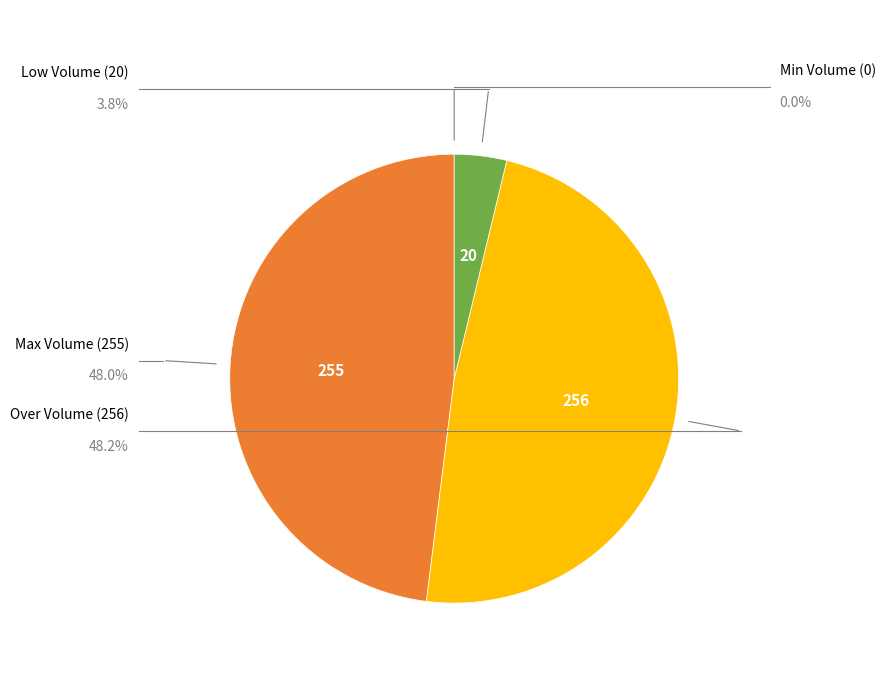

Count the number of slices in the pie.

4